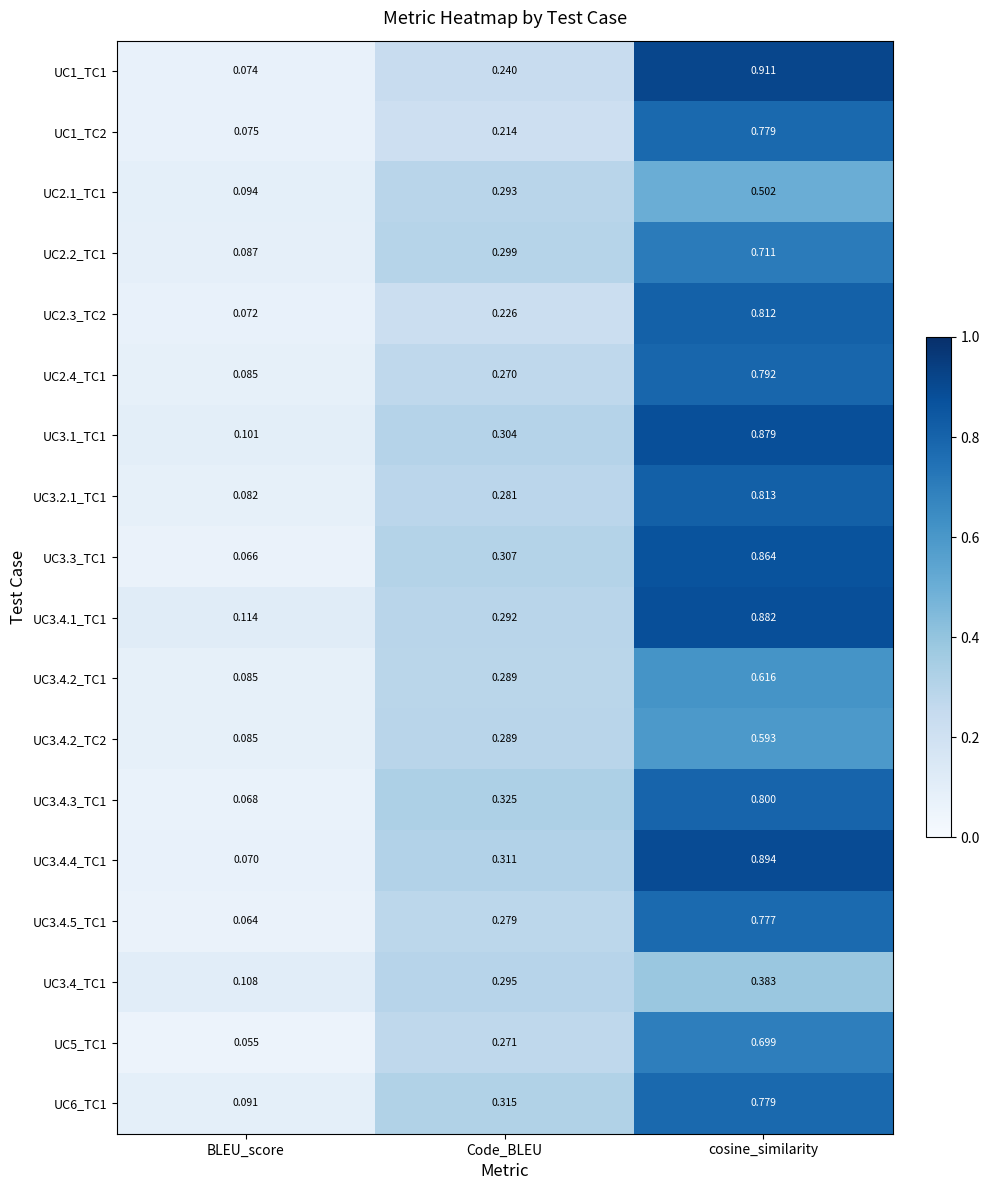

Which label corresponds to the smallest value in the chart?

BLEU_score